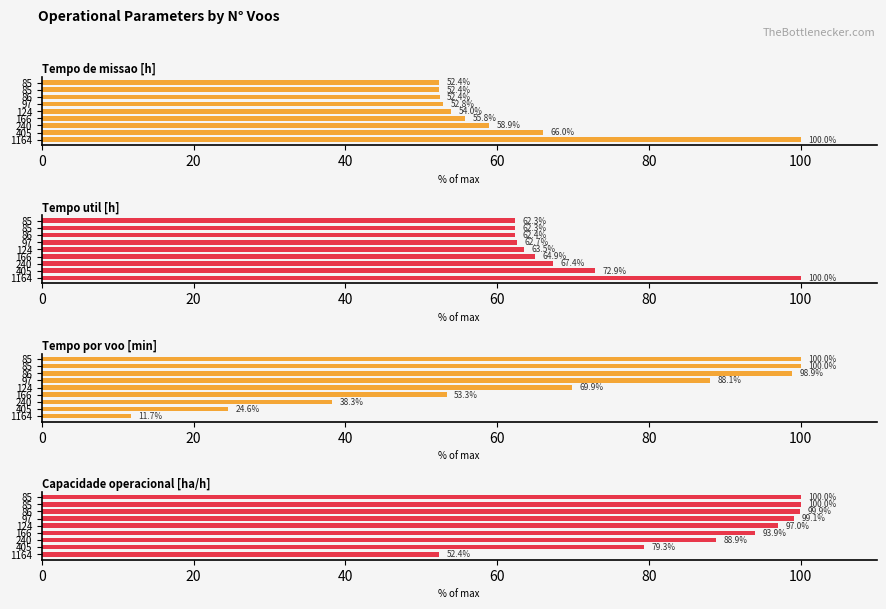

Which series has the largest range (max minus min)?

Tempo por voo [min]